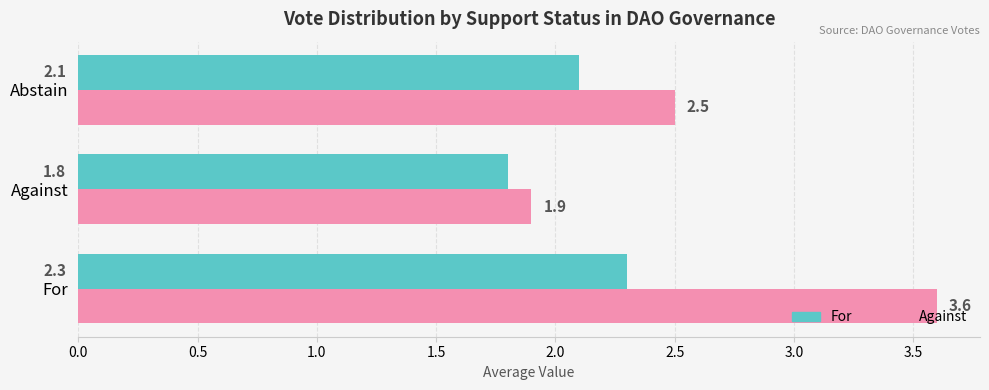

What is the minimum value shown in the chart?

1.8